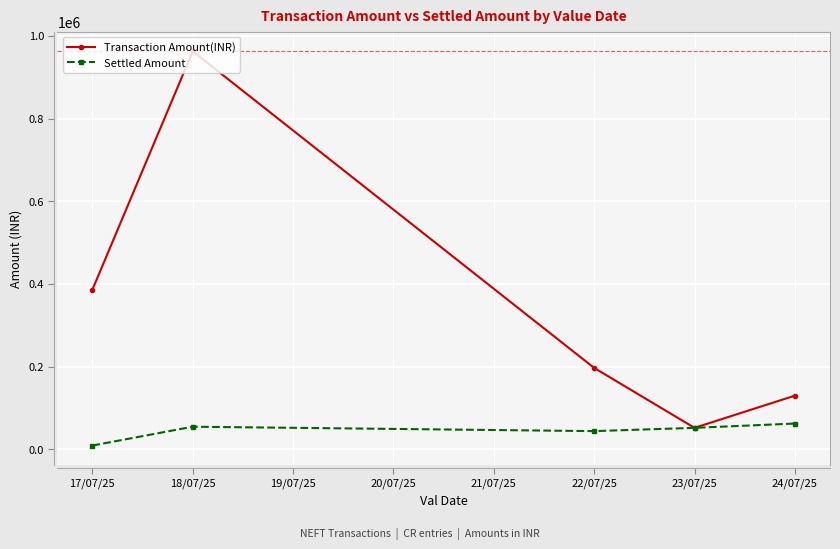

What is the spread (max minus min) of values at 18/07/25?

908022.6